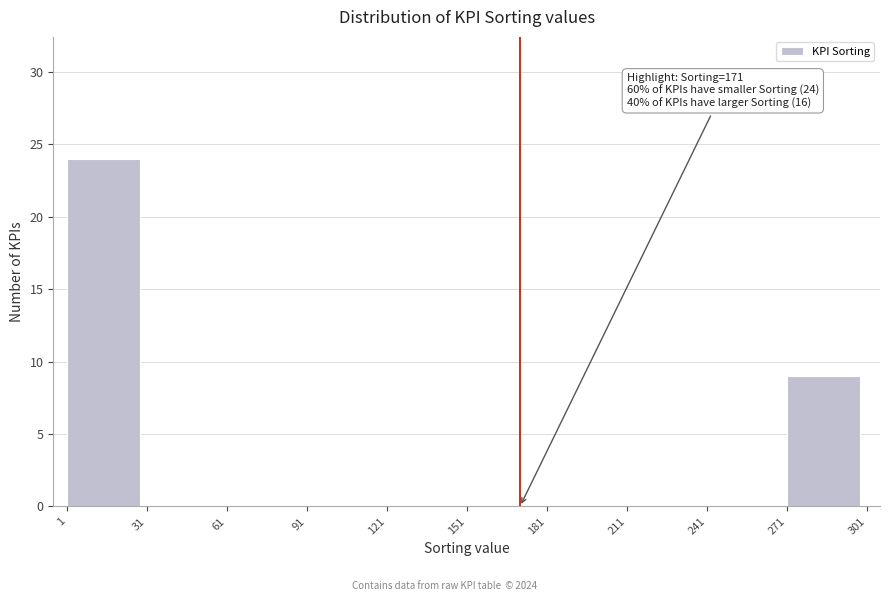

Which range on the x-axis has the tallest bar?

1 to 31